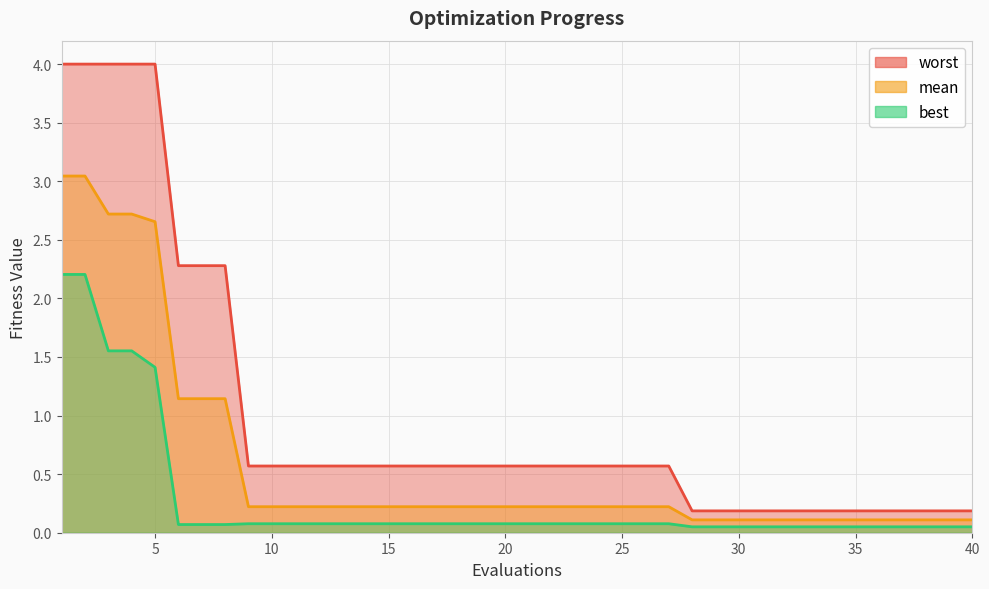

True or false: best and worst intersect in this chart.

False